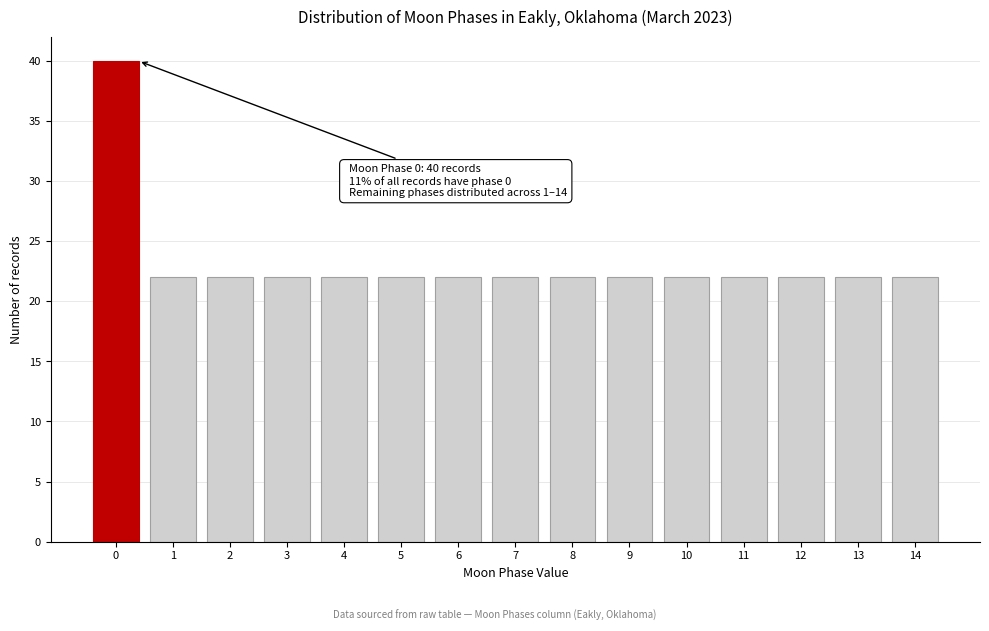

Reading right to left, transcribe all the data shown in this chart.

14=22	13=22	12=22	11=22	10=22	9=22	8=22	7=22	6=22	5=22	4=22	3=22	2=22	1=22	0=40